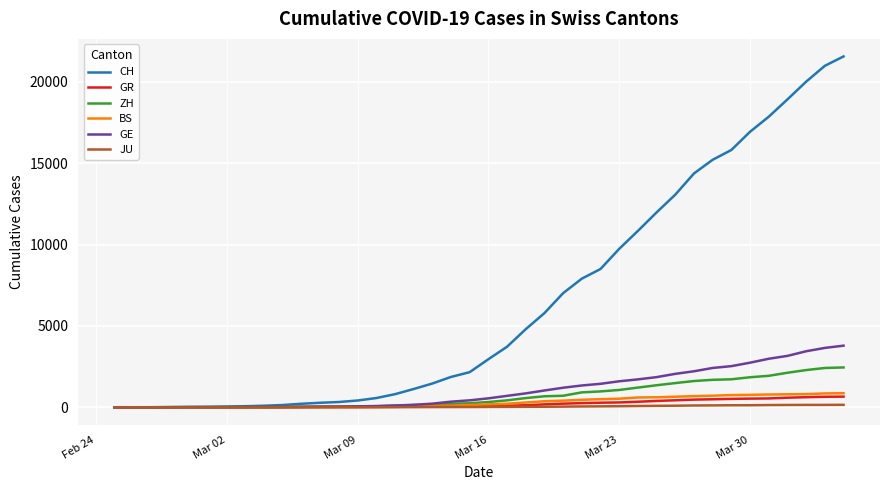

What is the greatest value displayed?

21554